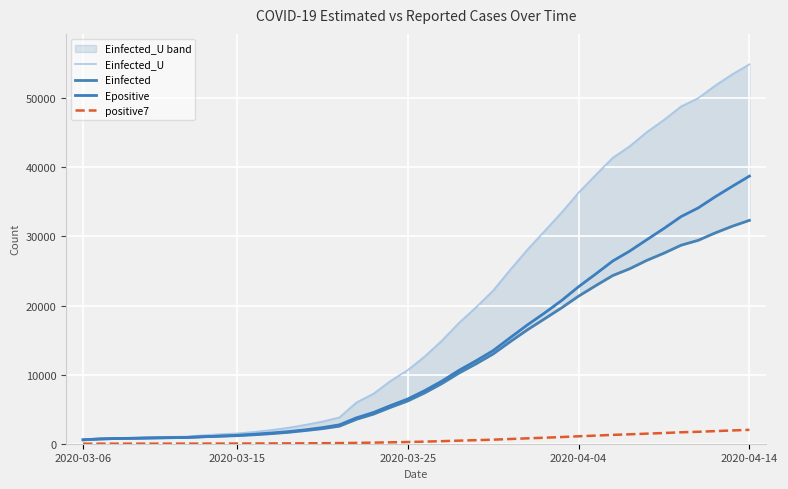

What is the difference between the second highest and minimum values in the Einfected_U series?

52921.9